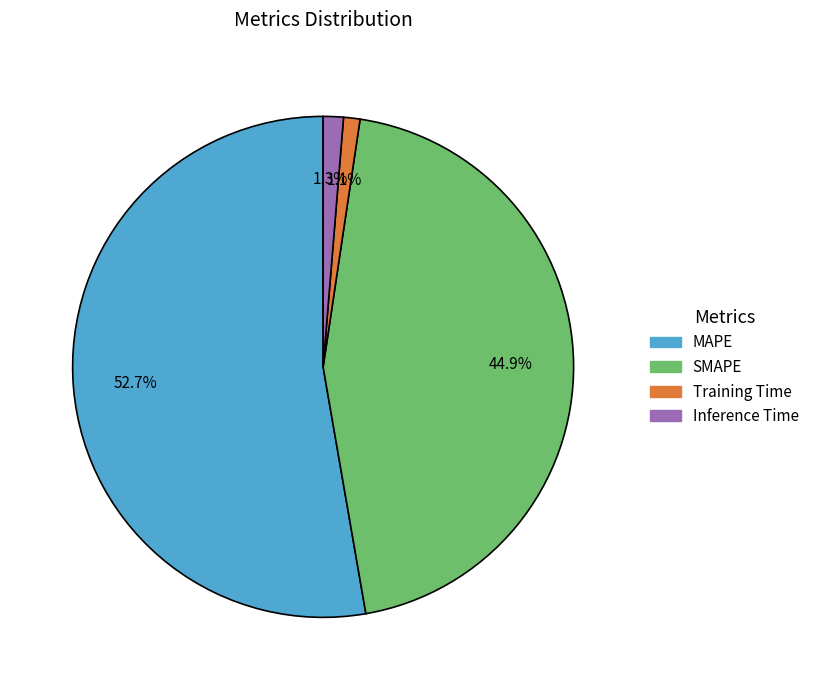

Is there any slice that represents more than half of the pie?

Yes